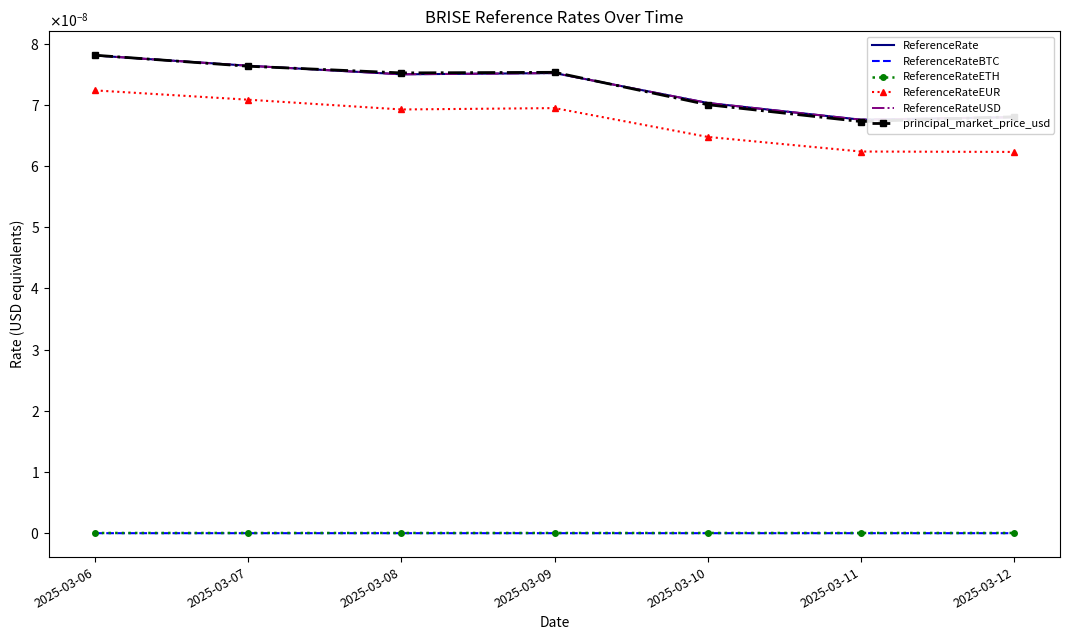

Which category has the highest value in the ReferenceRate series?

2025-03-06